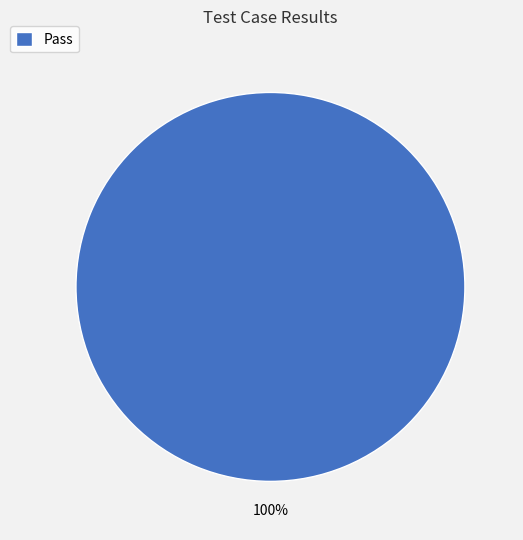

Which slice represents more than half of the pie?

Pass